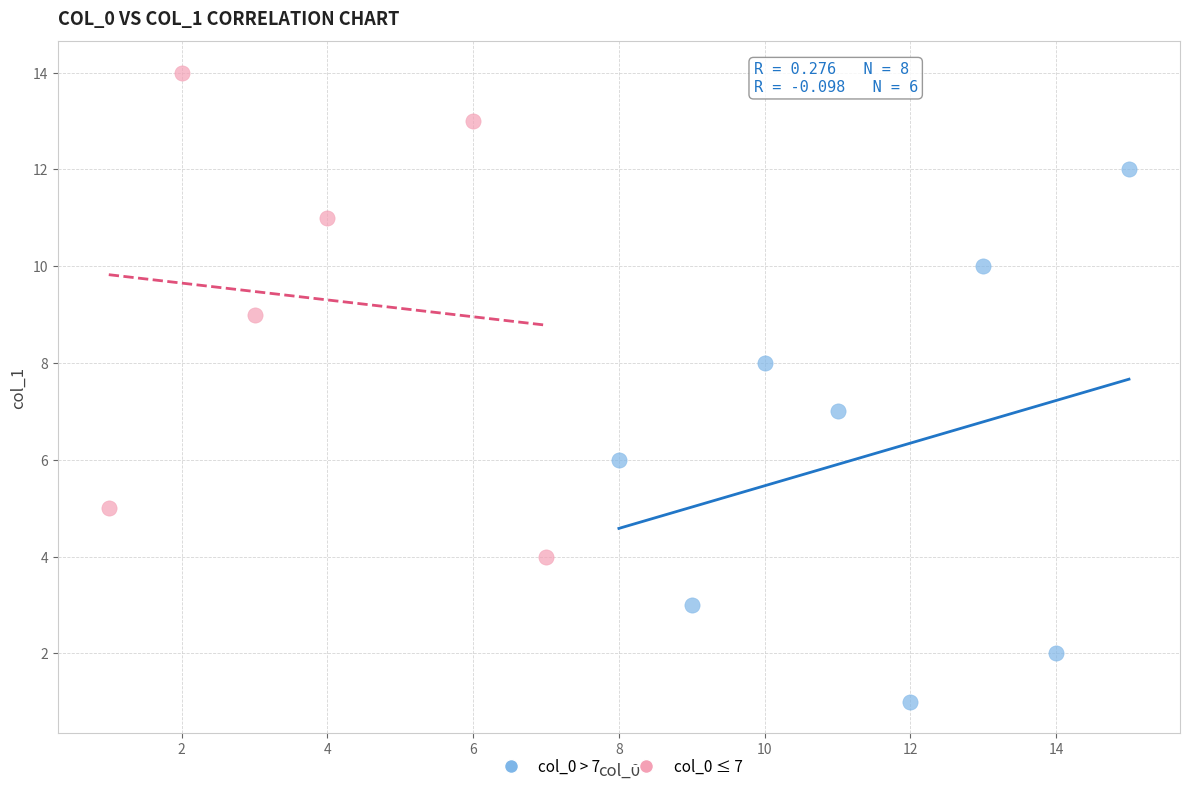

Which series reaches the maximum Y coordinate?

col_0 ≤ 7